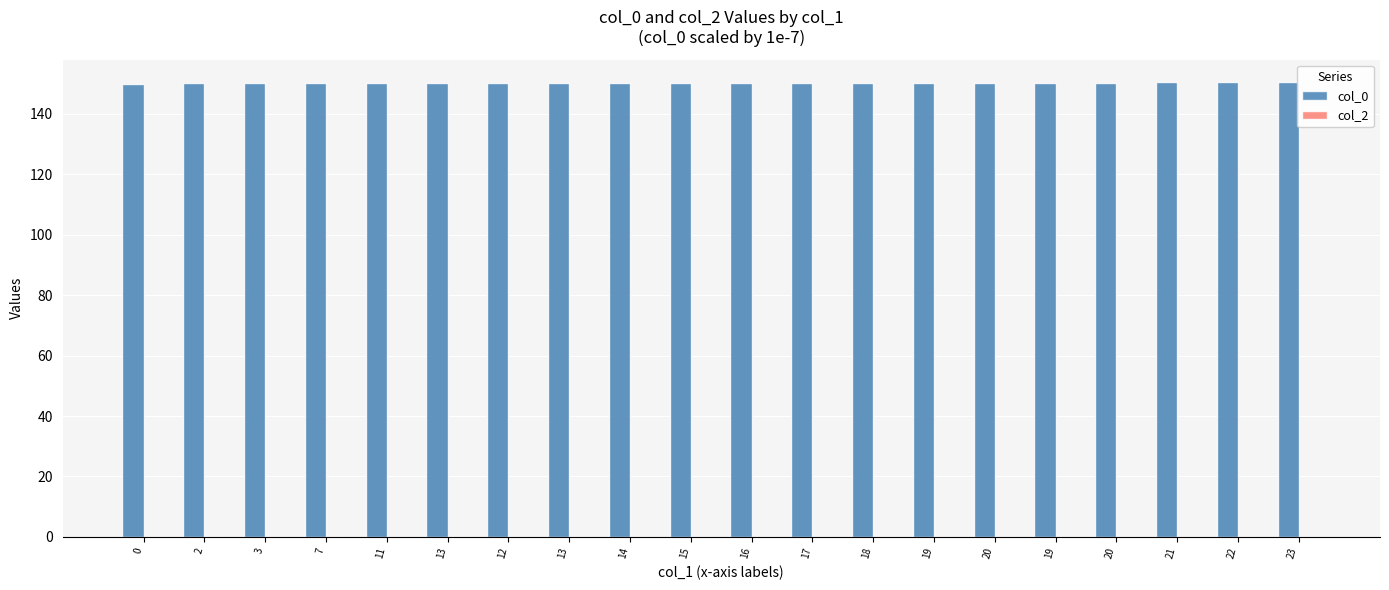

Count the number of categories in the chart.

20